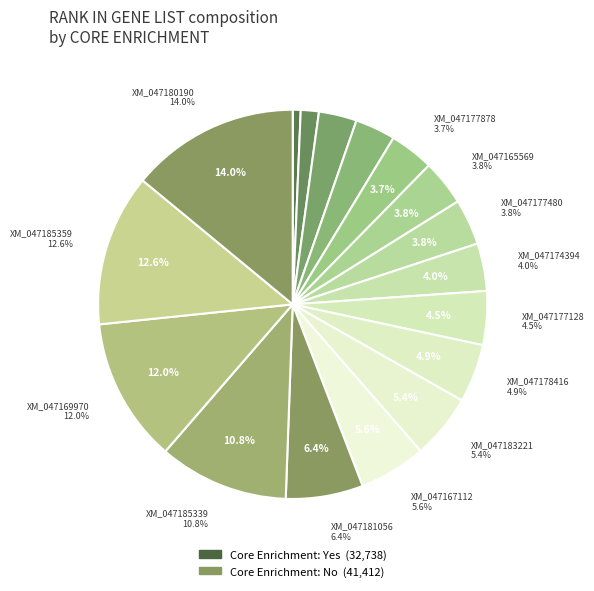

Is the sum of XM_047169970 and XM_047175504 greater than half?

No